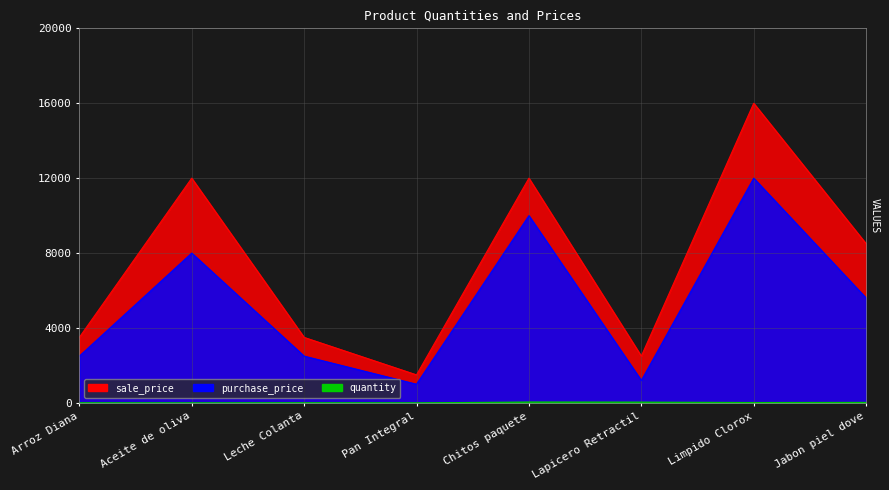

True or false: purchase_price and sale_price intersect in this chart.

False